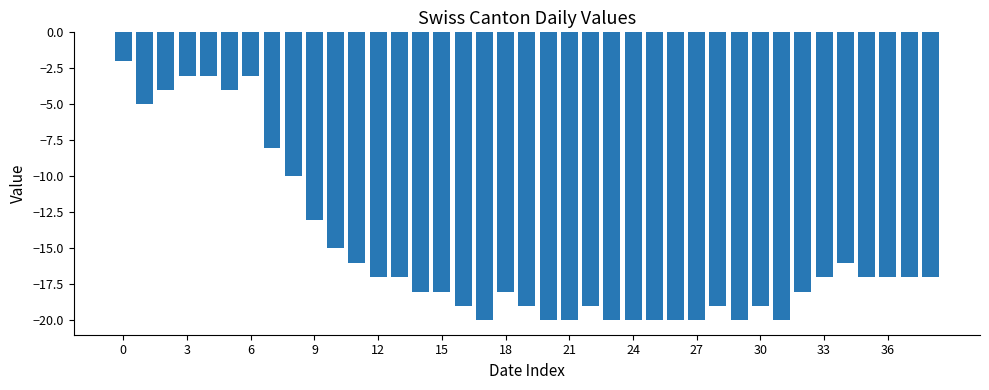

How many series are shown in this chart?

1